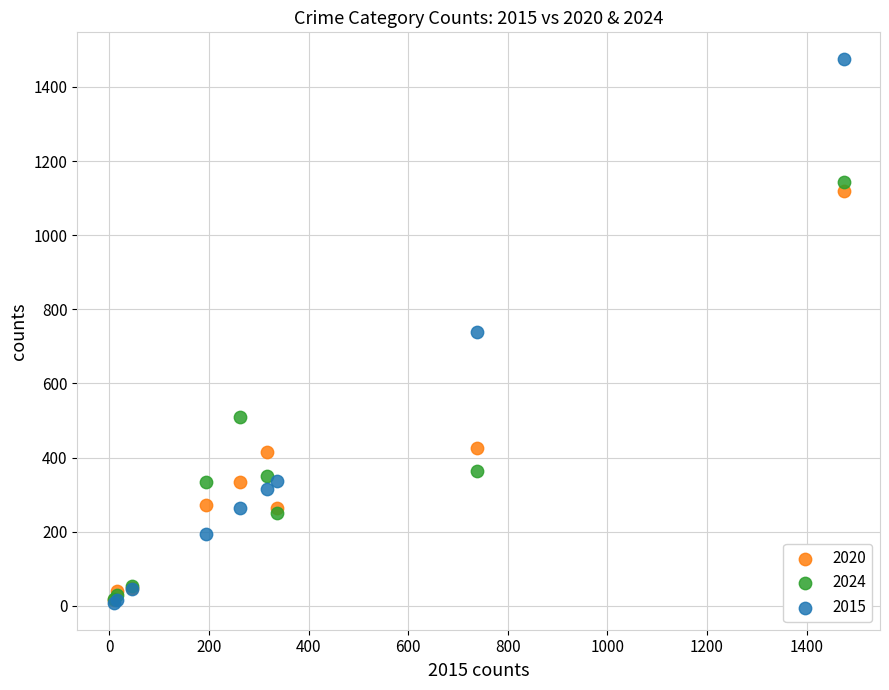

In the 2024 series, what Y value is closest to 580?

510